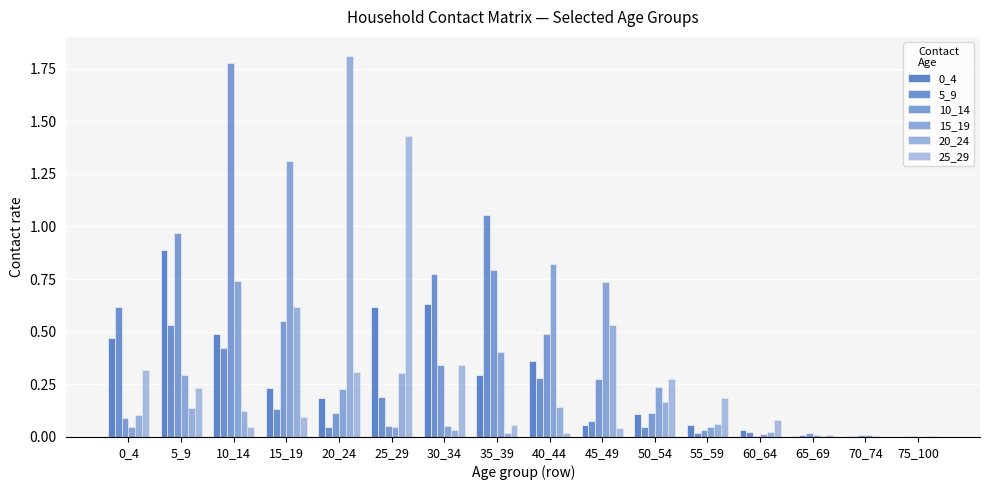

How many groups of bars are there?

16